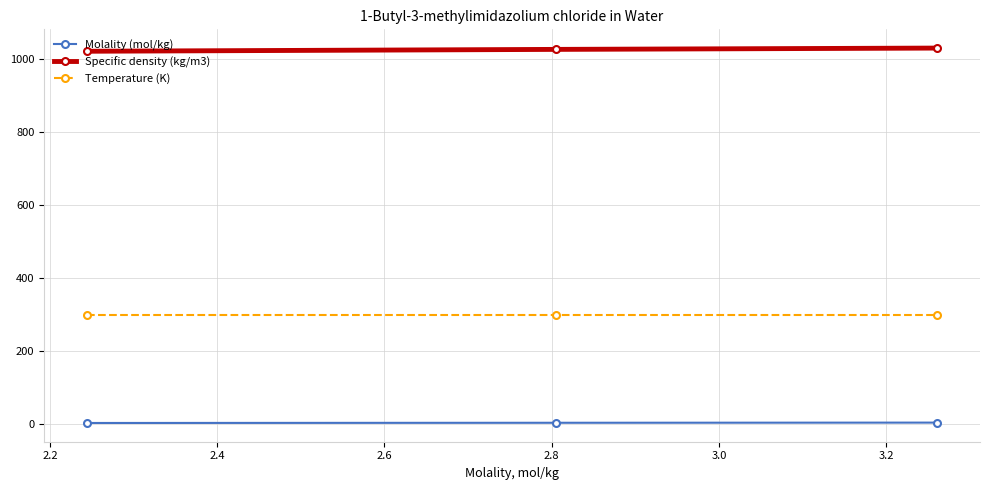

Rank the series by their maximum value, from highest to lowest.

Specific density (kg/m3), Temperature (K), Molality (mol/kg)